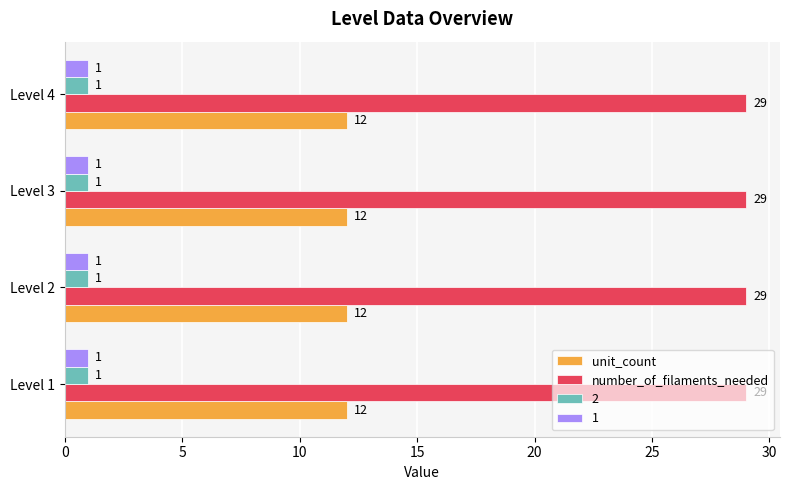

Is it true that 1 equals 2 at Level 4?

False